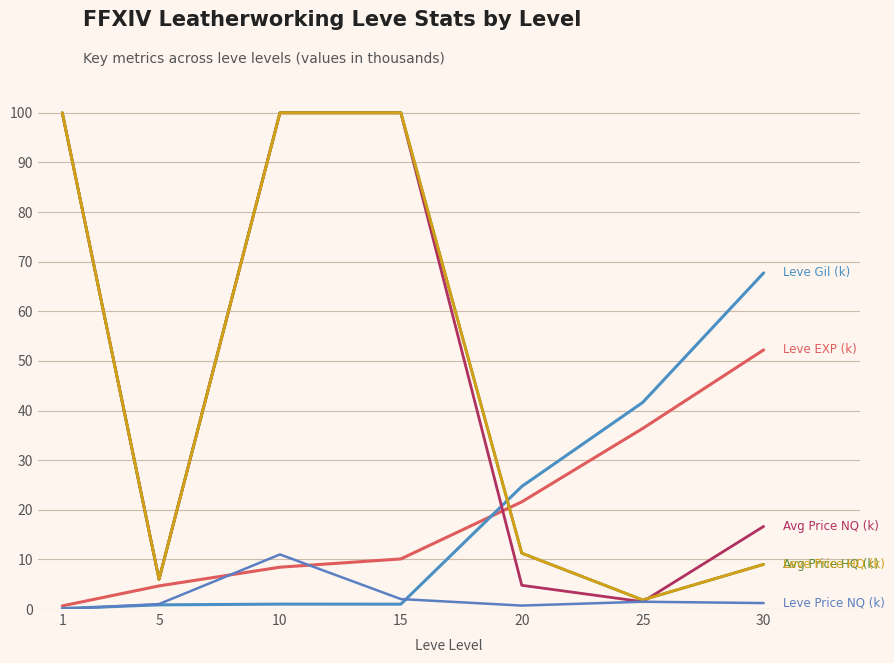

Does the chart have visible grid lines?

Yes